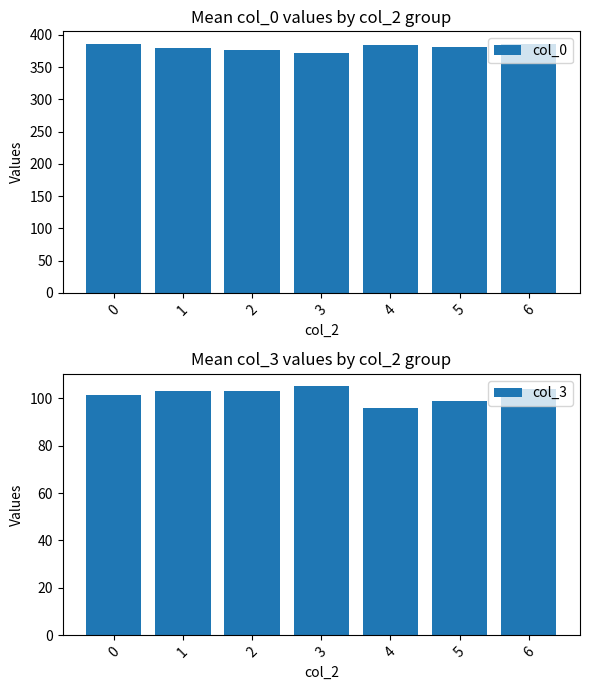

At 6, list the series in order from largest to smallest.

col_0, col_3